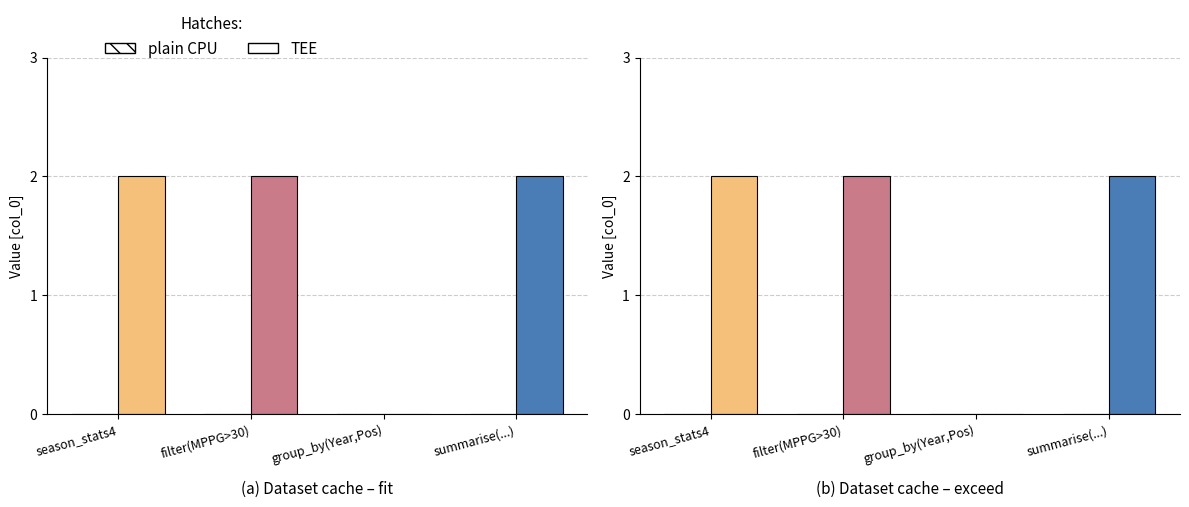

Is the value of plain CPU at filter(MPPG>30) greater than the value of TEE at summarise(mean_PTS)?

Yes